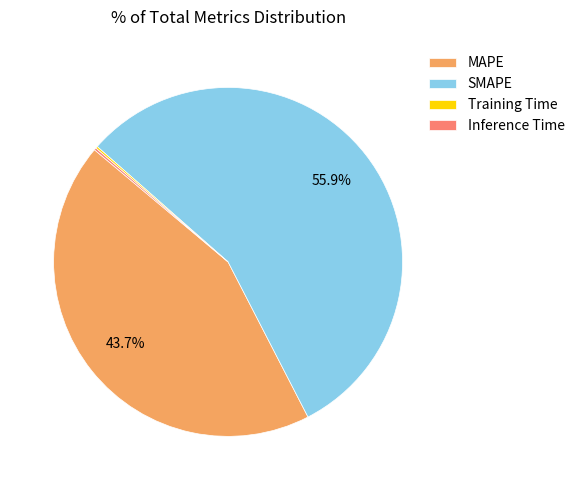

To the nearest percent, what is the average slice percentage?

25%